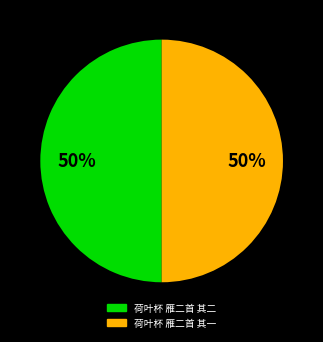

What percentage is the 荷叶杯 雁二首 其一 slice, to the nearest percent?

50%